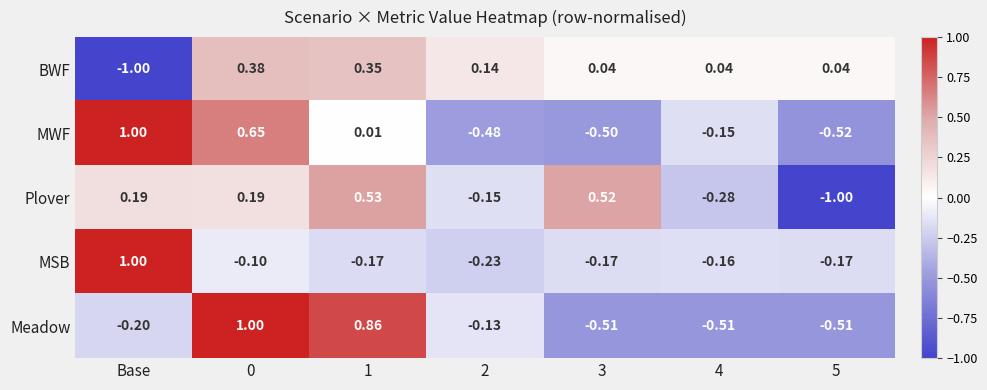

Which series has the largest total across all categories?

MWF